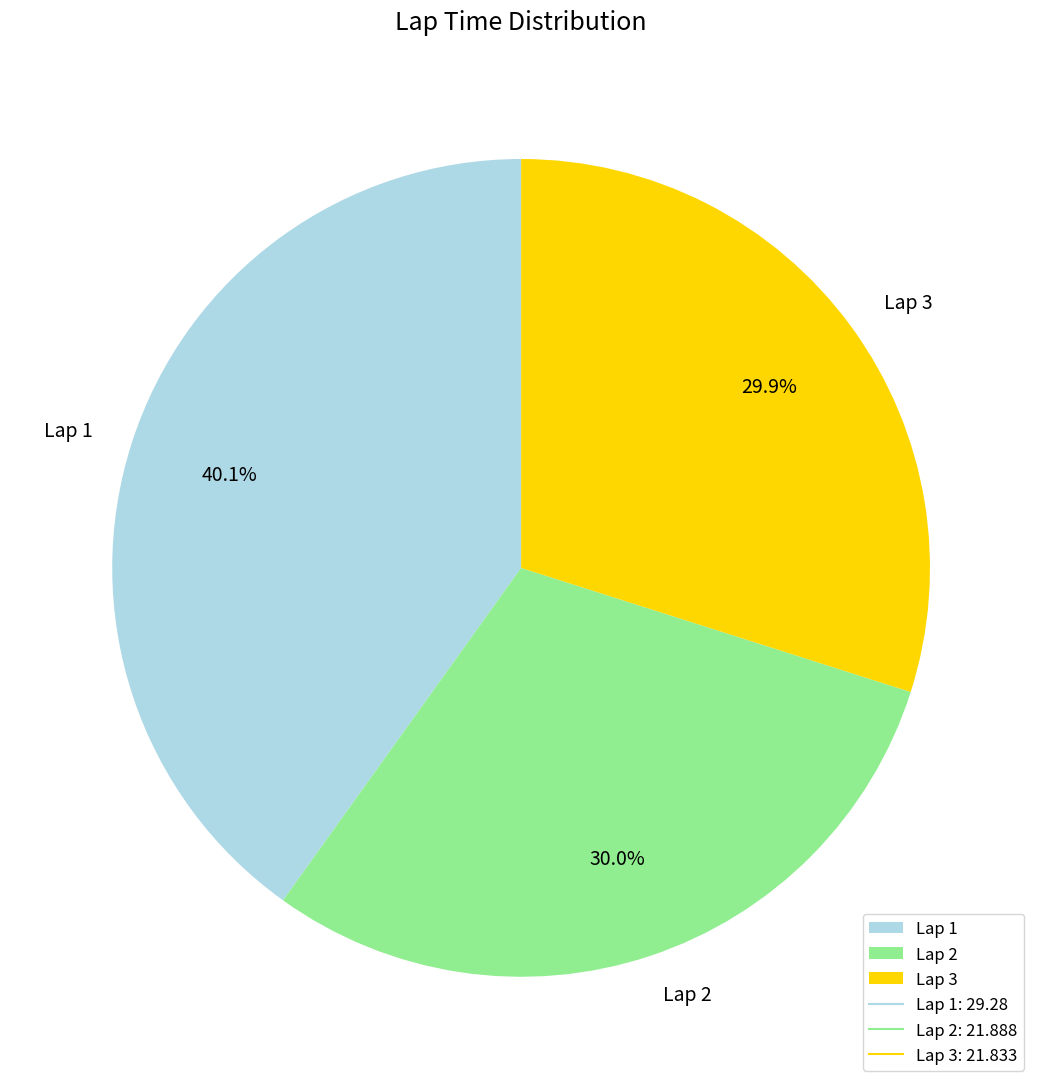

Does Lap 3 account for over 50% of the chart?

No